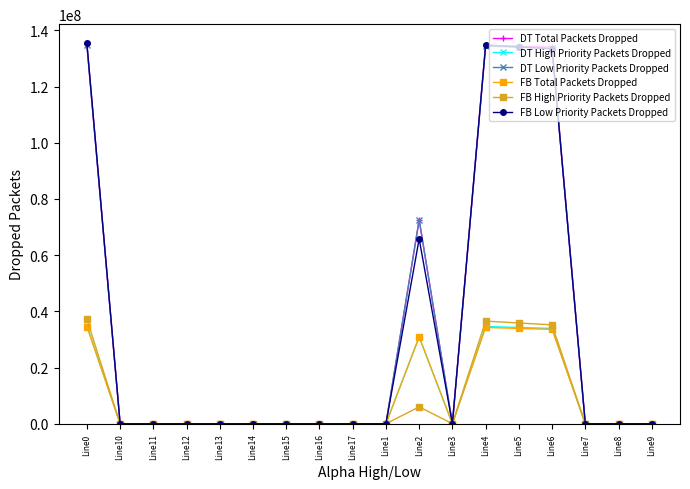

Where is DT High Priority Packets Dropped nearest to the value 17463194?

Line2